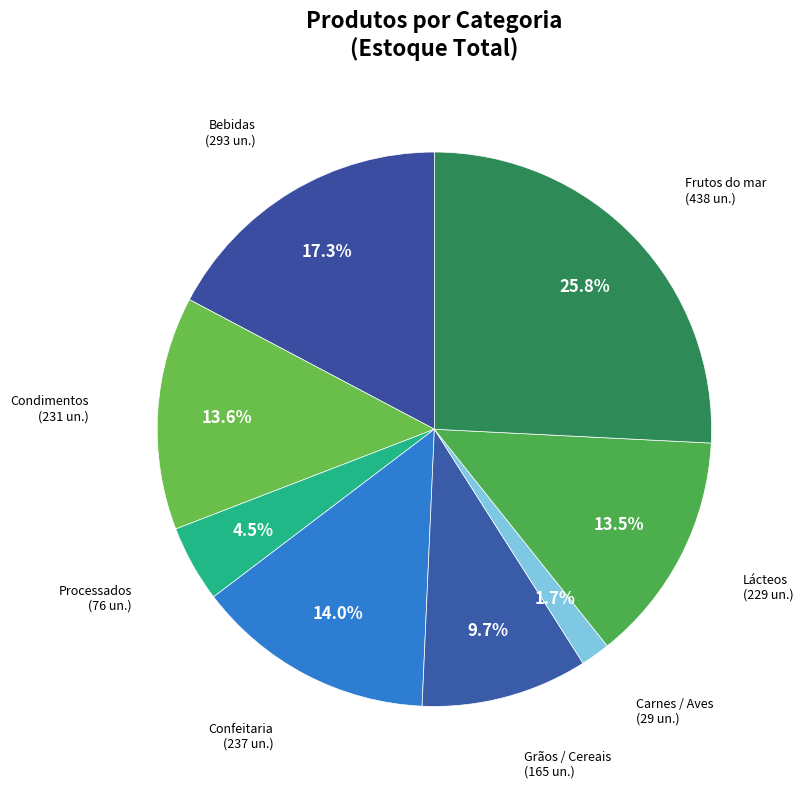

Between Condimentos and Bebidas, which is larger?

Bebidas